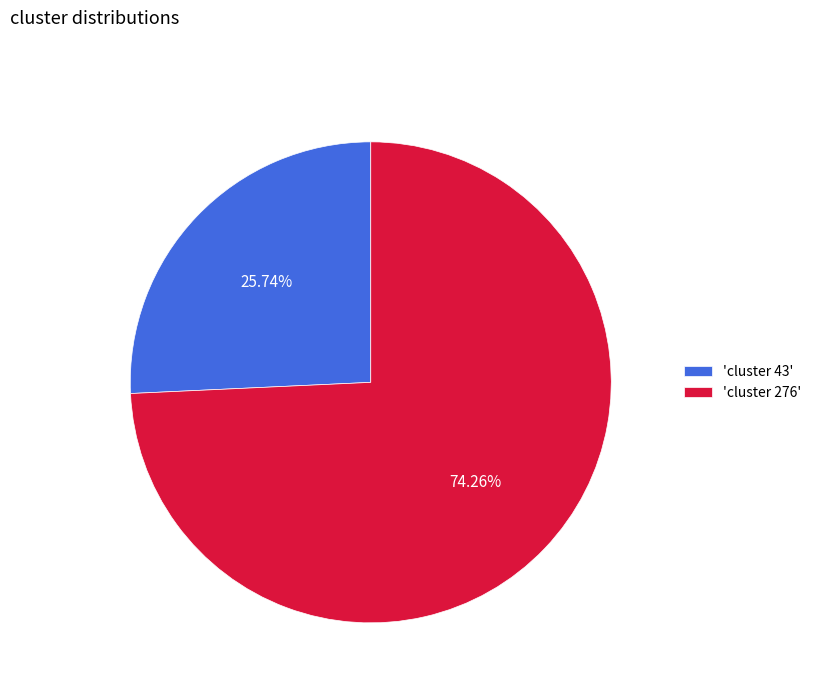

Is there any slice that represents more than half of the pie?

Yes